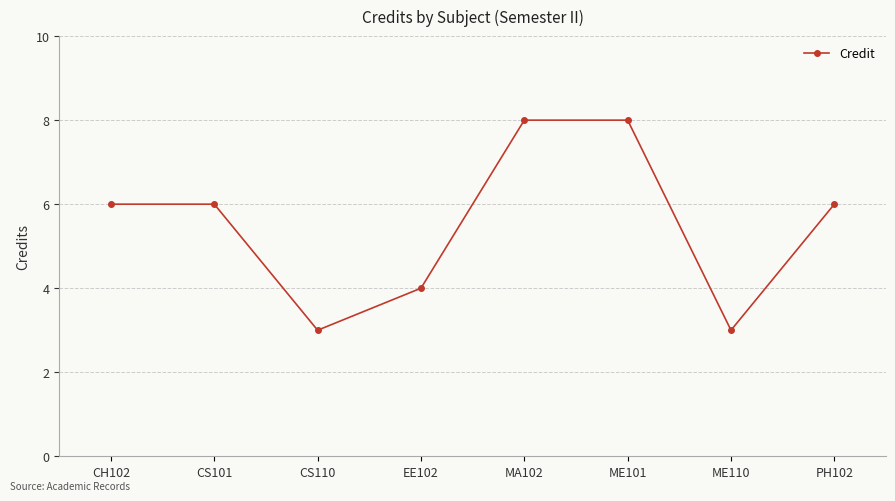

Is this an area chart (filled region under the line)?

No